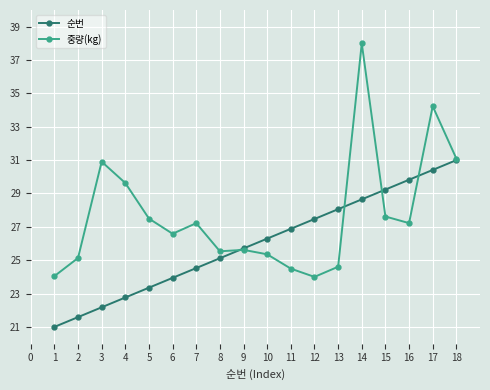

The value of 순번 at 10 is 46.9. True or false?

False